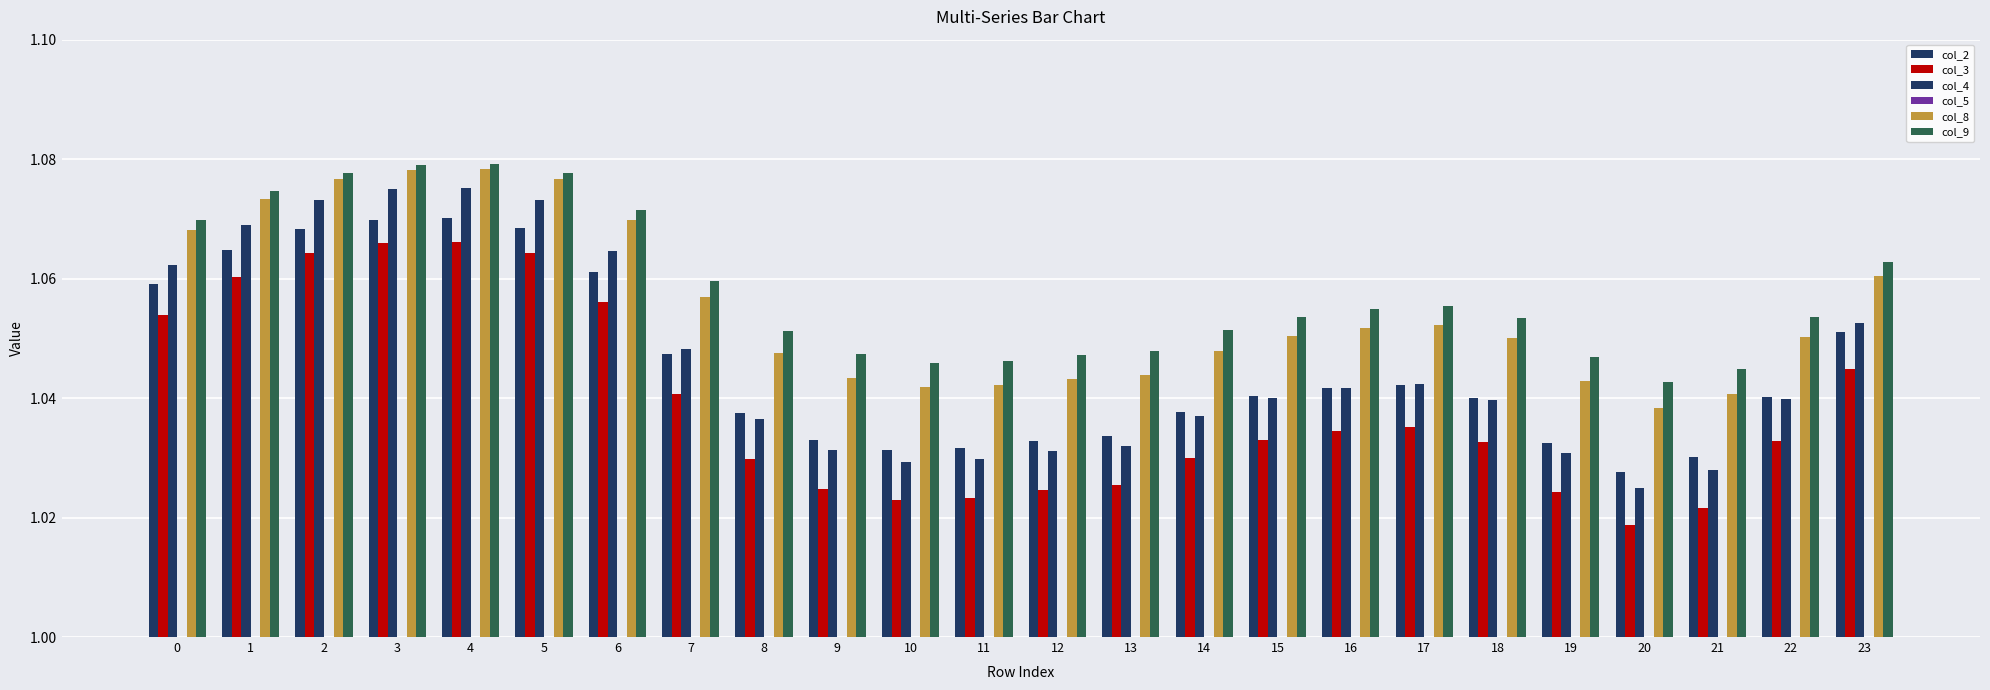

Rank the categories by col_8 value from lowest to highest.

20, 21, 10, 11, 19, 12, 9, 13, 8, 14, 18, 22, 15, 16, 17, 7, 23, 0, 6, 1, 2, 5, 3, 4